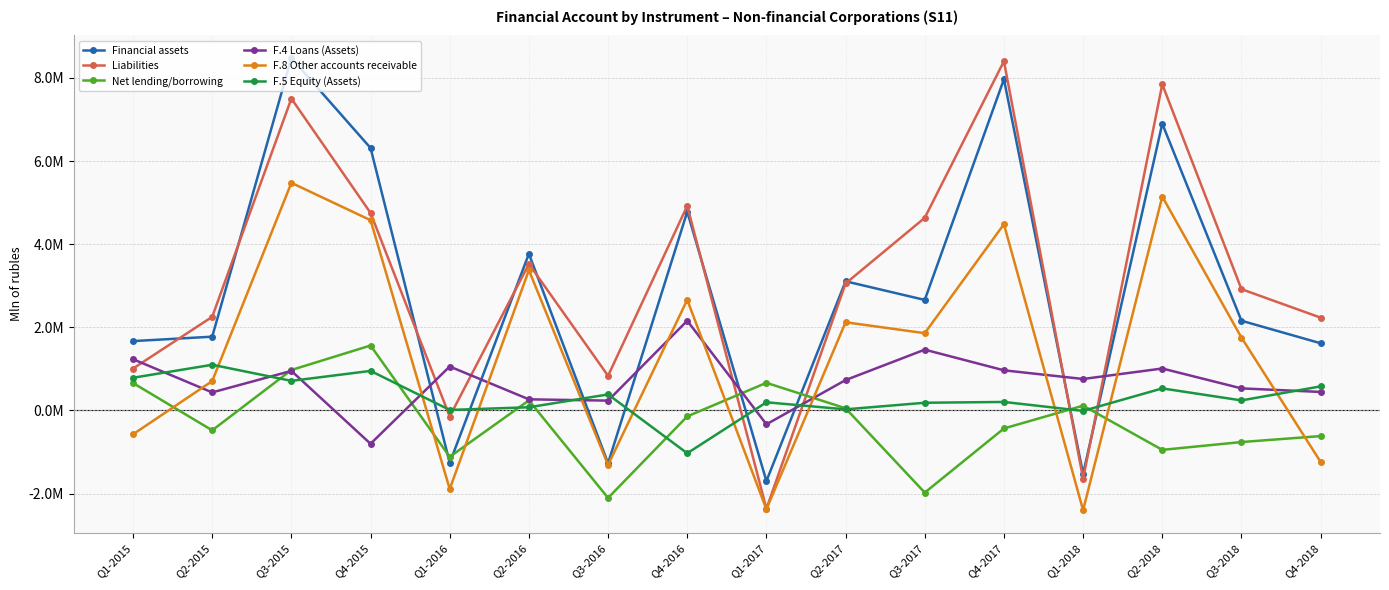

What are all the series names shown in the legend?

Financial assets, Liabilities, Net lending/borrowing, F.4 Loans (Assets), F.8 Other accounts receivable, F.5 Equity (Assets)